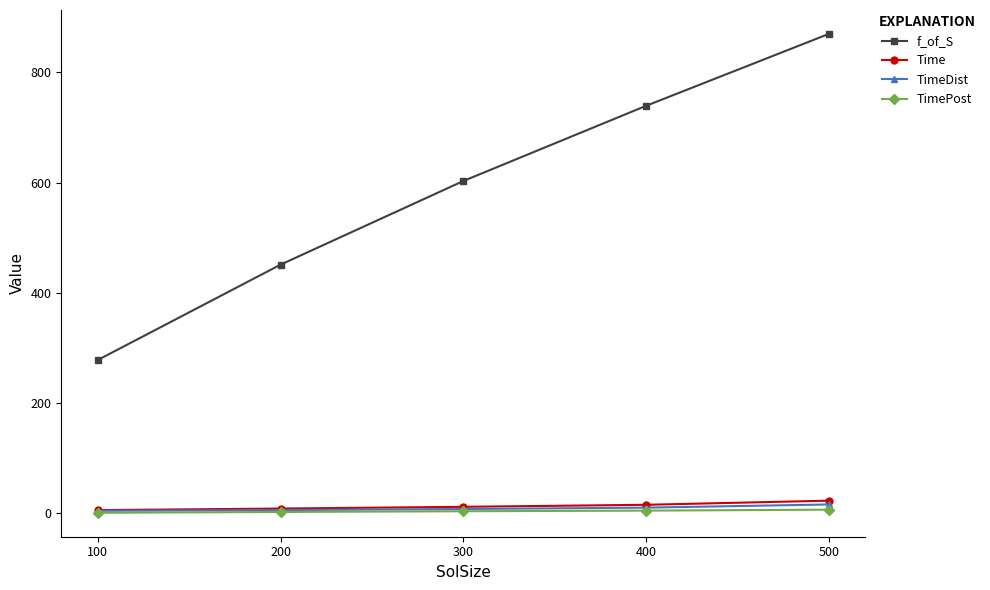

Where does the f_of_S series first go above 602?

300